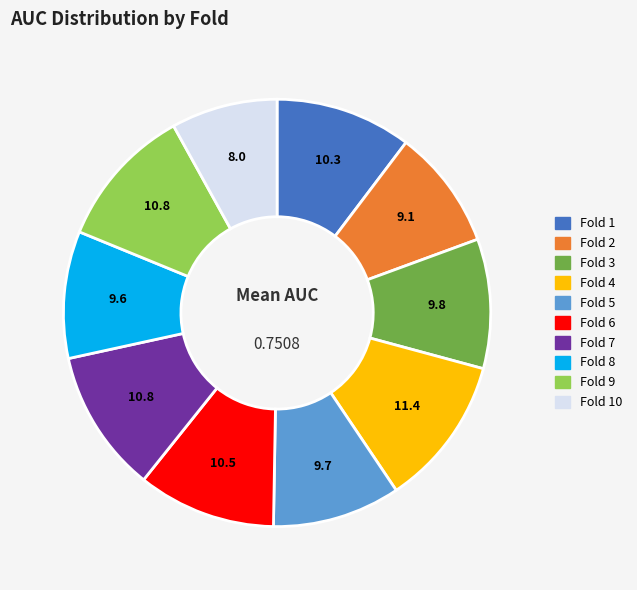

Is there a majority slice in this chart?

No